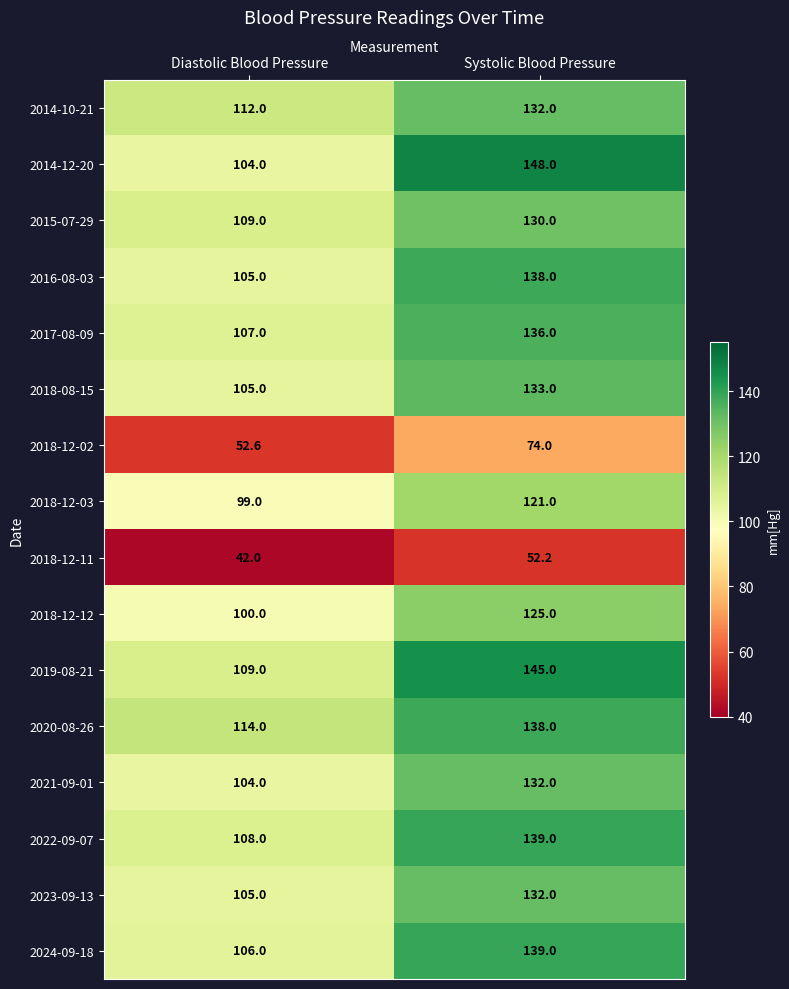

Is it true that 2017-08-09 equals 63.8 at Systolic Blood Pressure?

False